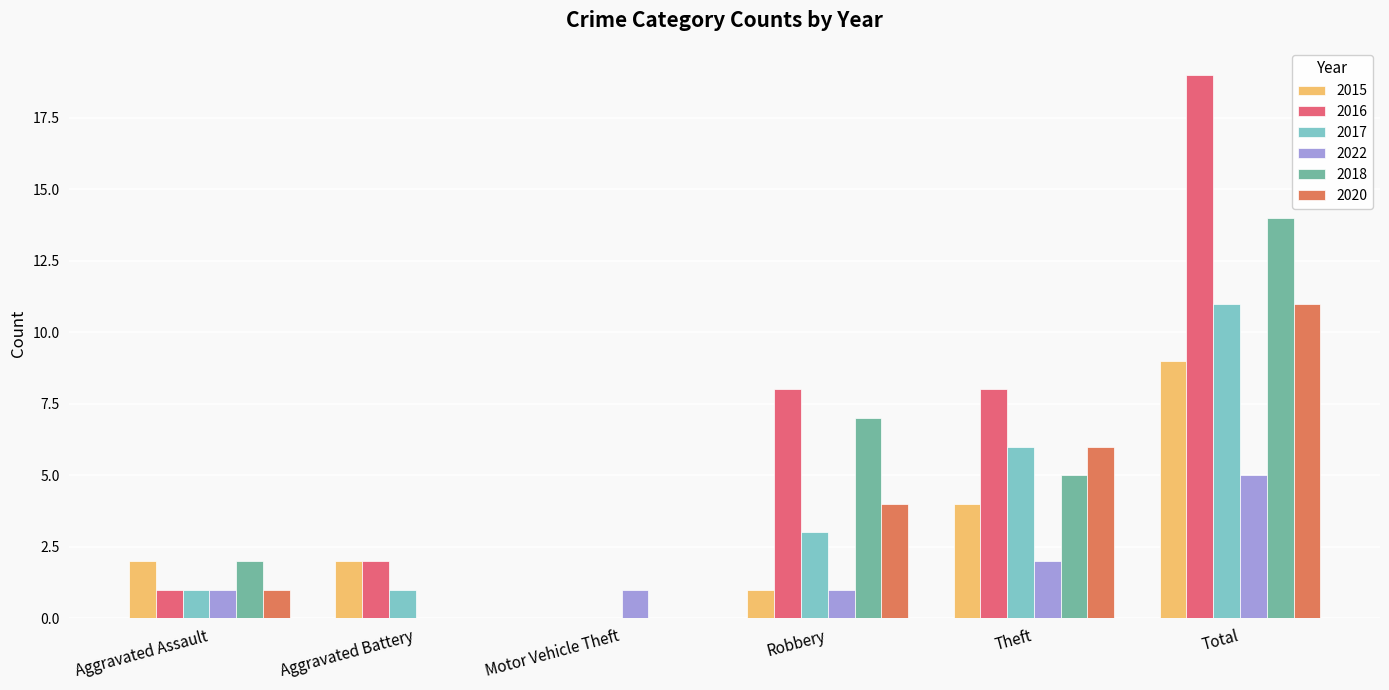

What value does the 2020 series have at Total, to the nearest 10?

10